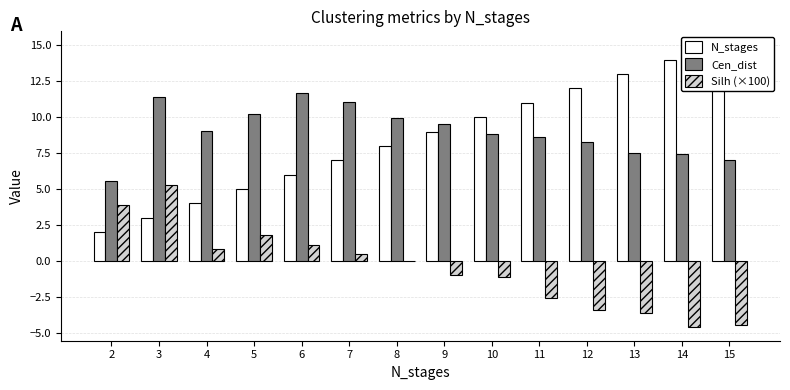

What is the total value across all series at 14?

16.8